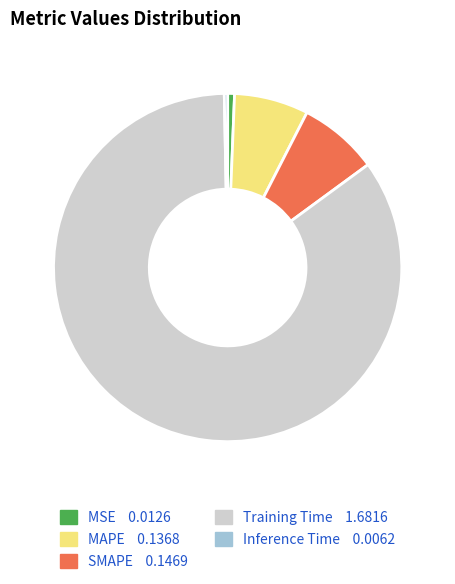

The SMAPE 0.1469 slice represents 16% of the pie. True or false?

False